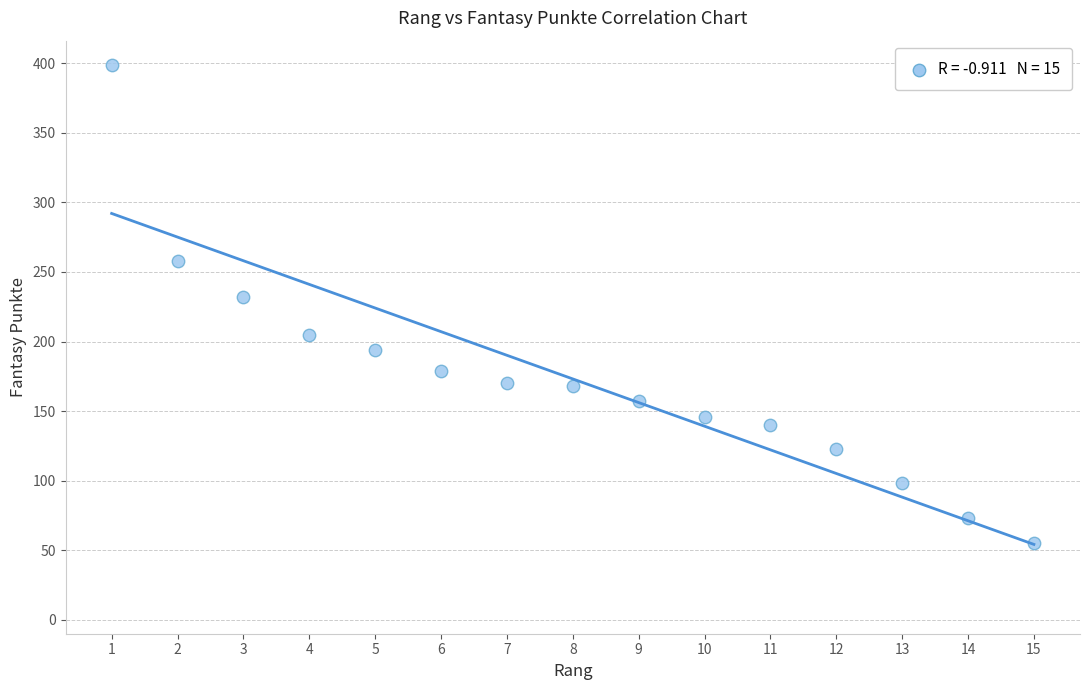

What Y value in the scatter plot is closest to 227?

232